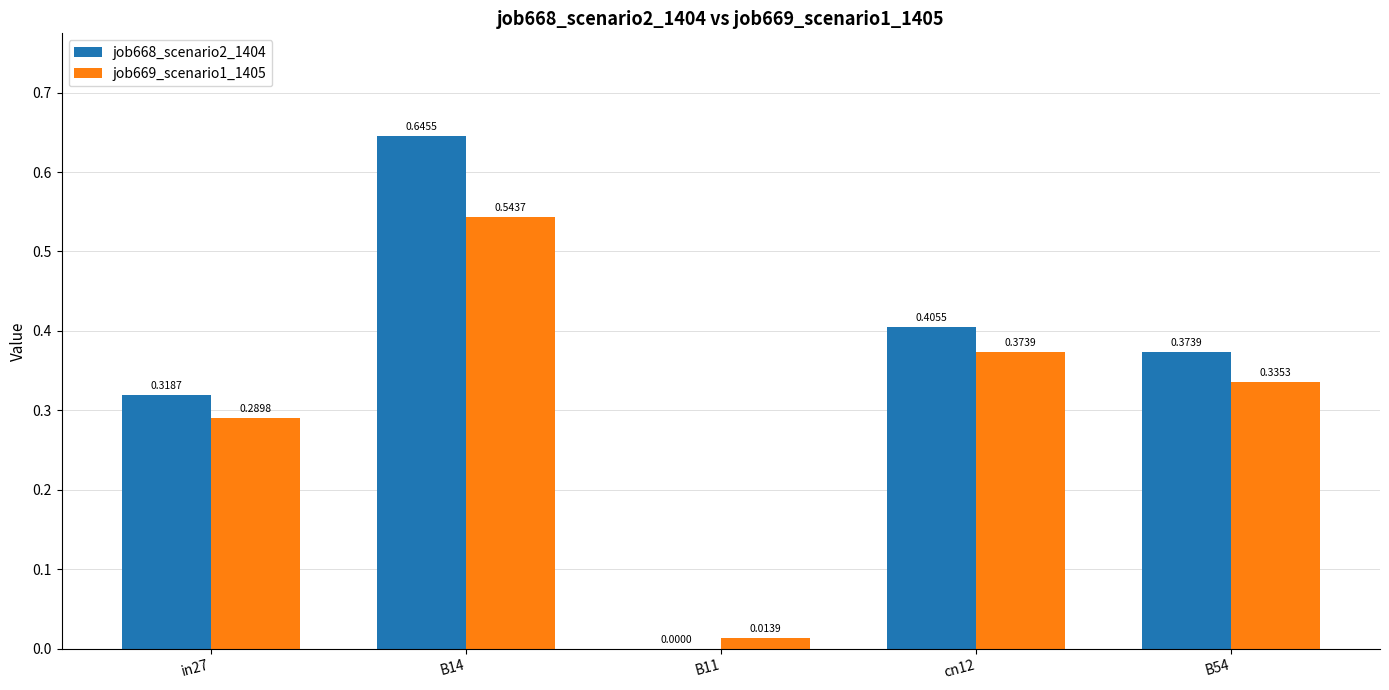

The value of job669_scenario1_1405 at B14 is 0.4. True or false?

False